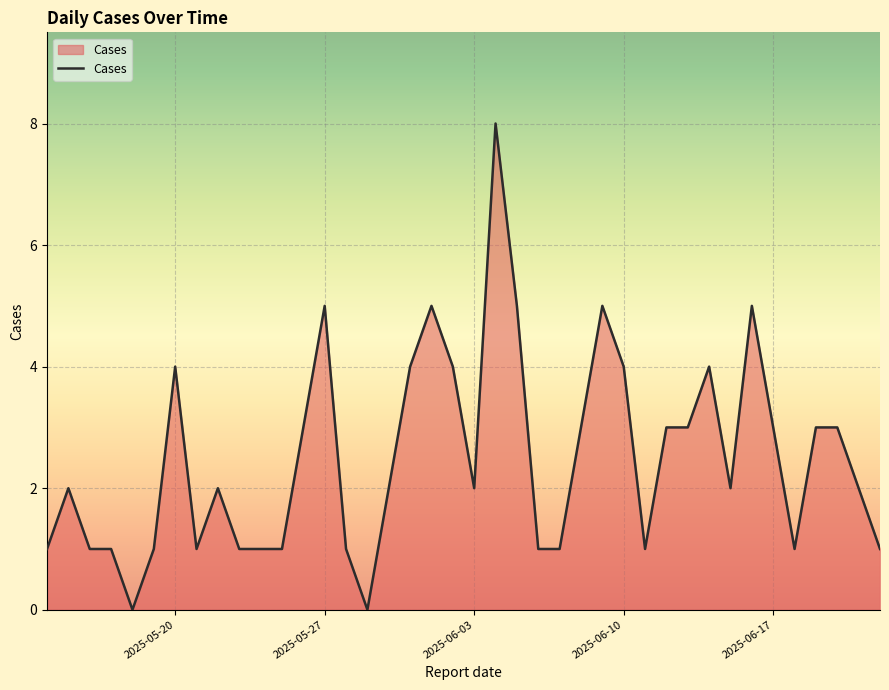

What is the difference between the maximum and minimum values?

8